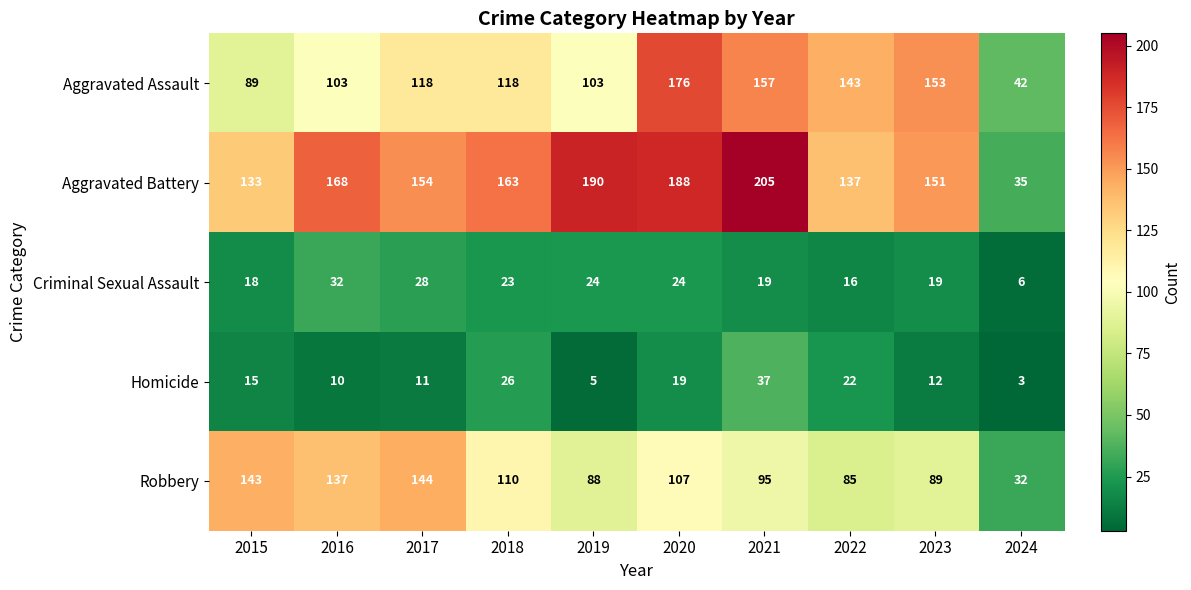

At how many categories does at least one series exceed 151?

7